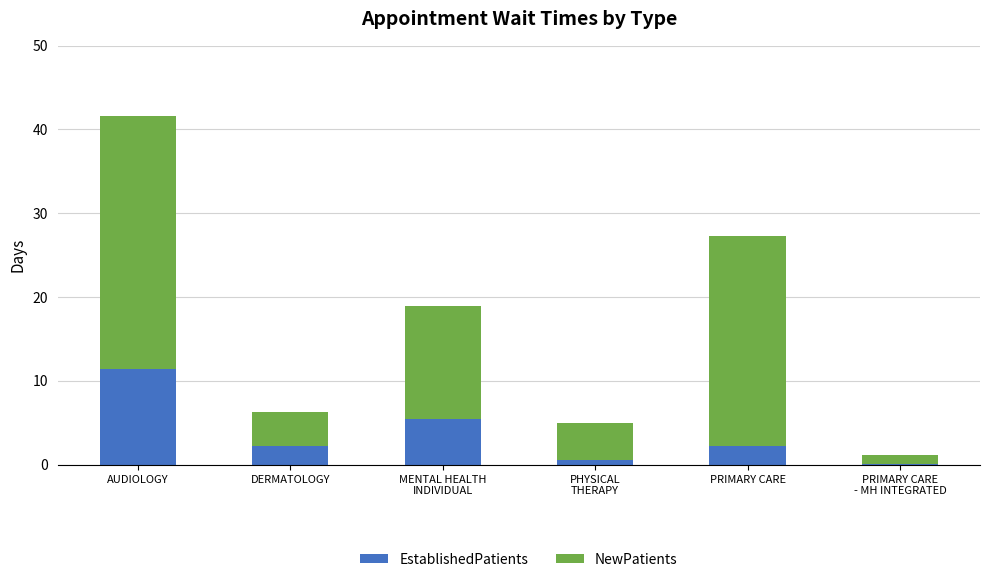

At which category is the sum across all series the highest?

AUDIOLOGY